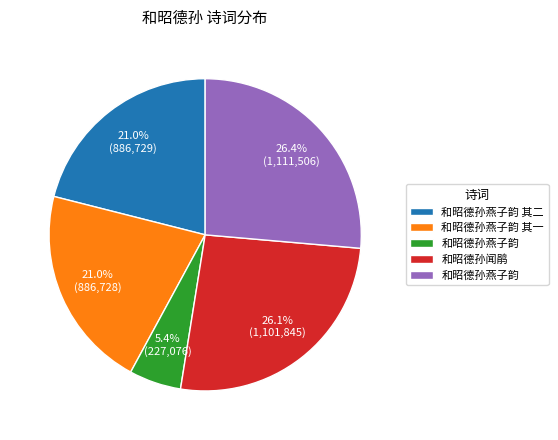

Is there any slice that represents more than half of the pie?

No